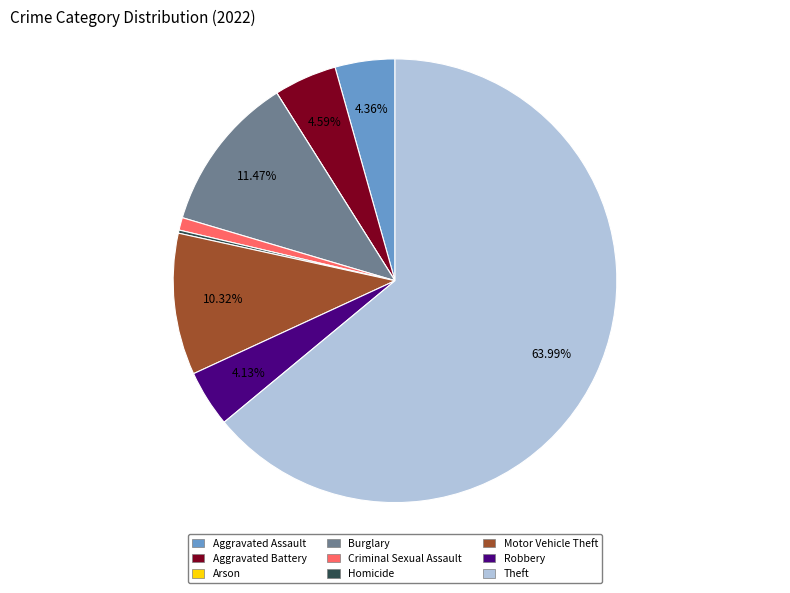

Is the sum of Aggravated Battery and Motor Vehicle Theft greater than half?

No